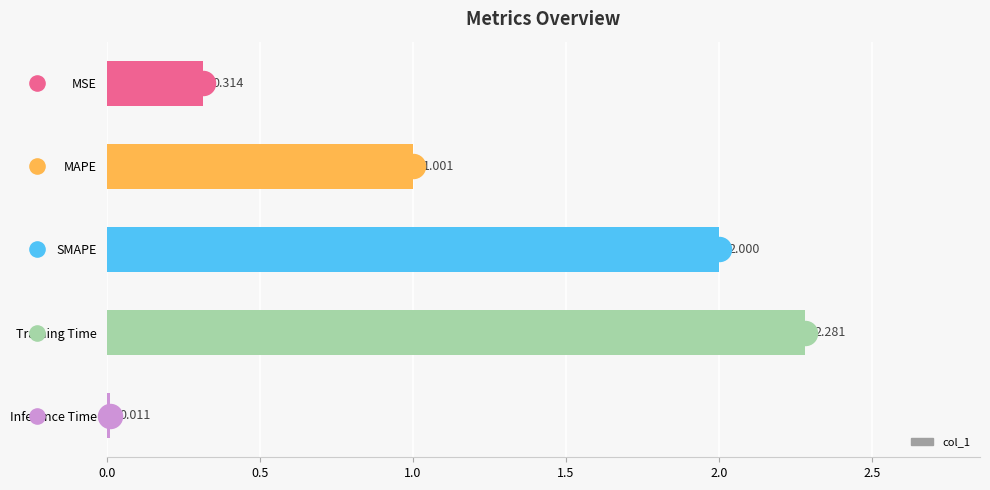

What is the change in value from Training Time to Inference Time?

-2.3